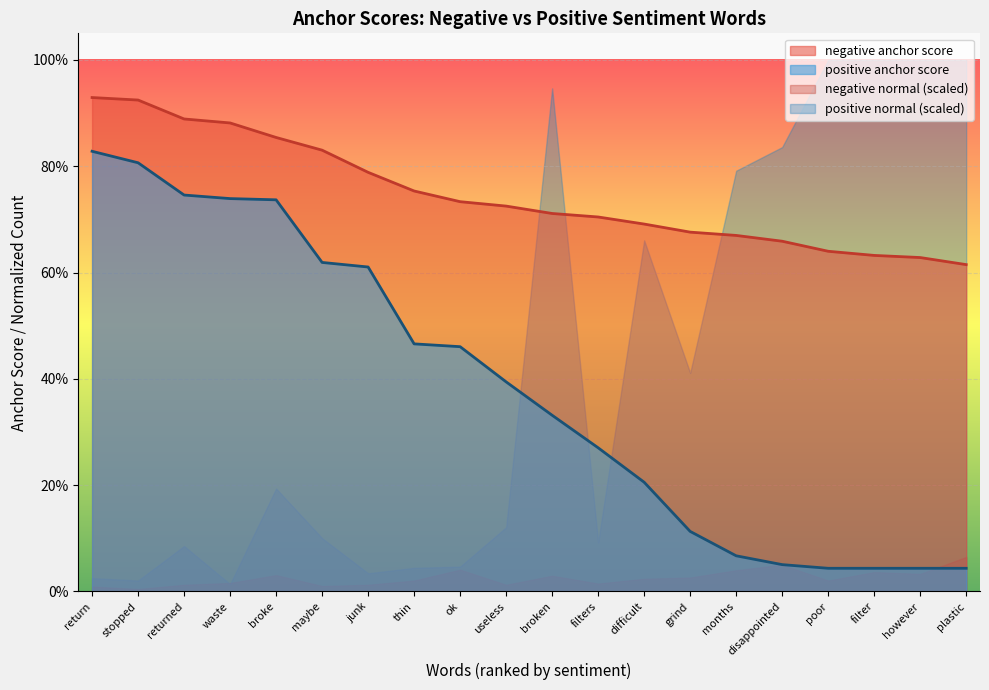

True or false: negative anchor score and positive anchor score intersect in this chart.

False